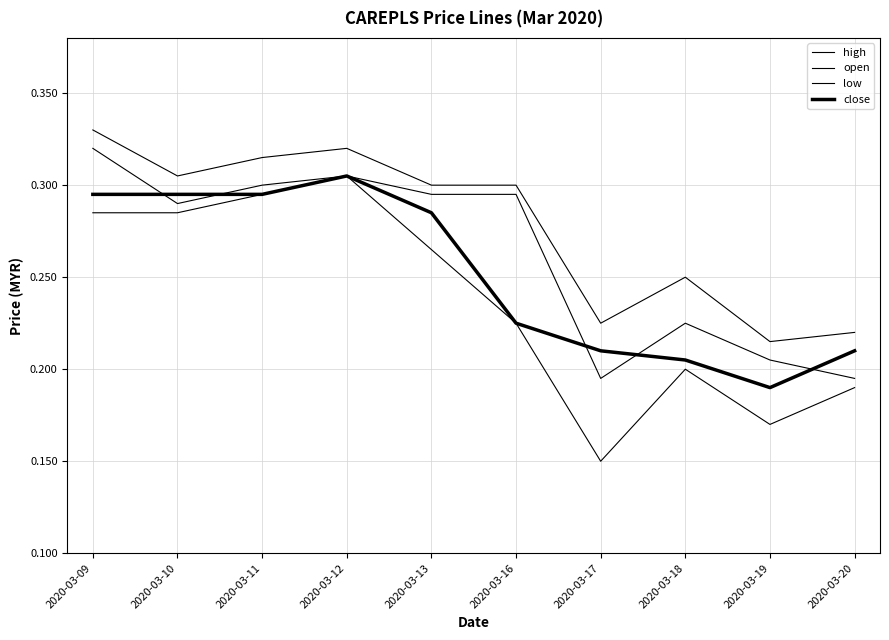

The low series shows 0.3 at 2020-03-11. True or false?

True